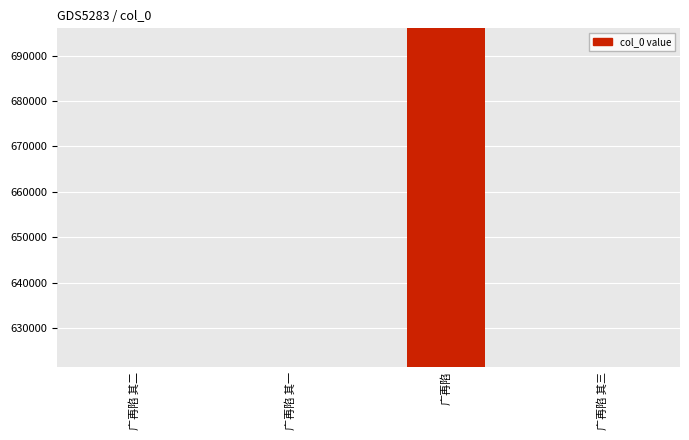

Which category has the highest value across all series?

广再陷